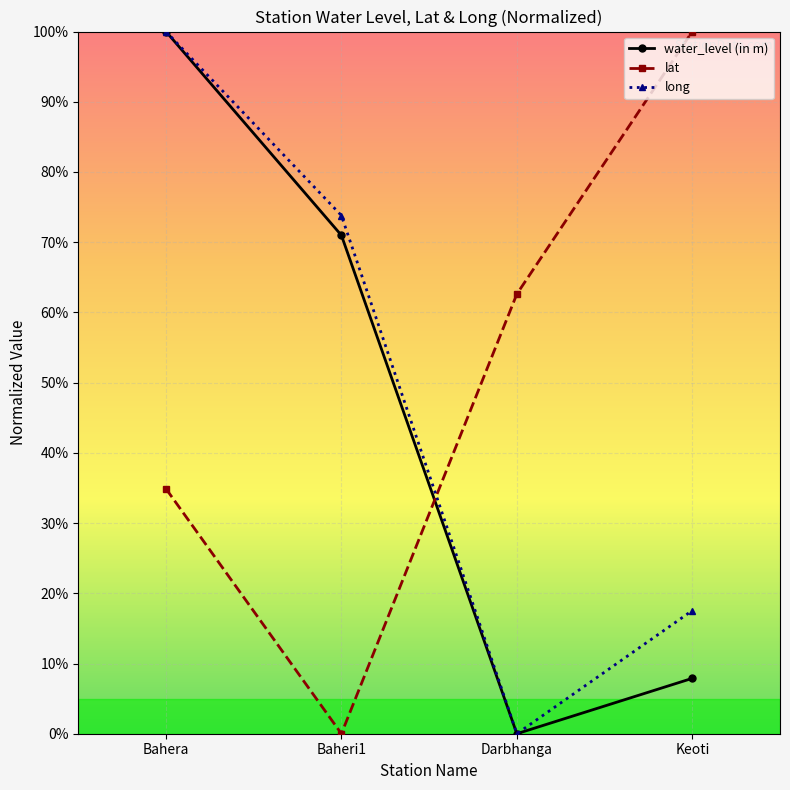

Which series ends up on top after the final intersection of long and lat?

lat